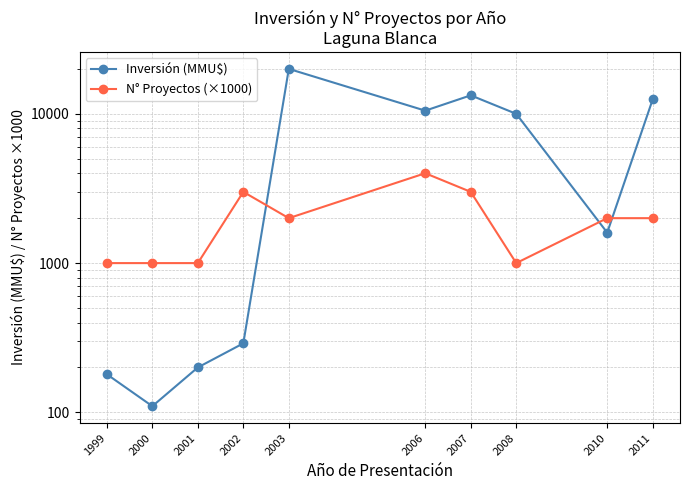

What is the value of the Inversión (MMU$) point at the 5th from the left?

20000